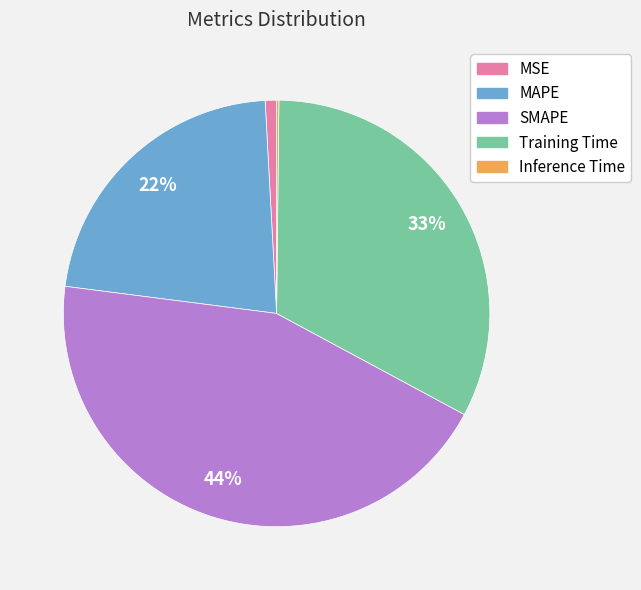

To the nearest percent, what is the difference between the largest and smallest slice percentages?

44%